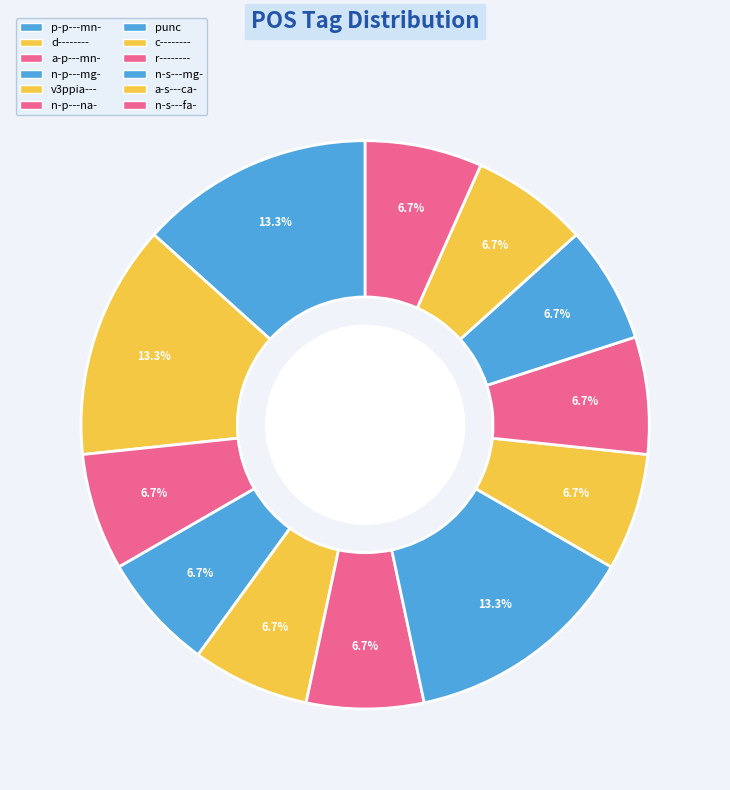

To the nearest percent, what portion does d-------- represent?

13%